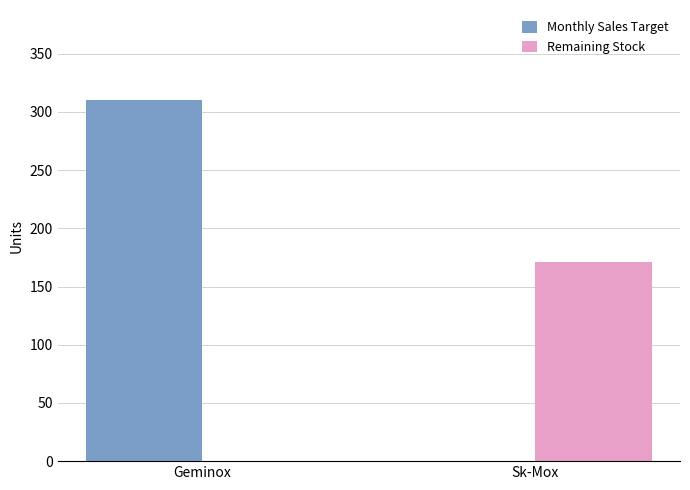

What is the spread (max minus min) of values at Sk-Mox?

171